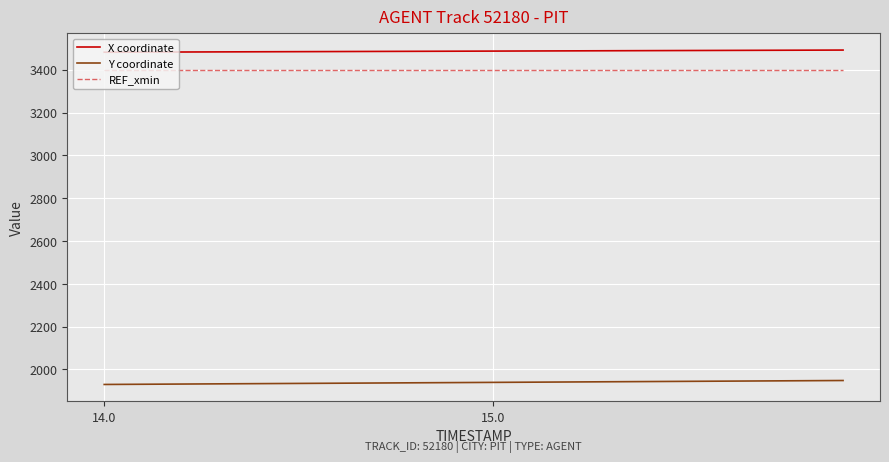

List the series in order of their peak value, lowest first.

Y coordinate, REF_xmin, X coordinate